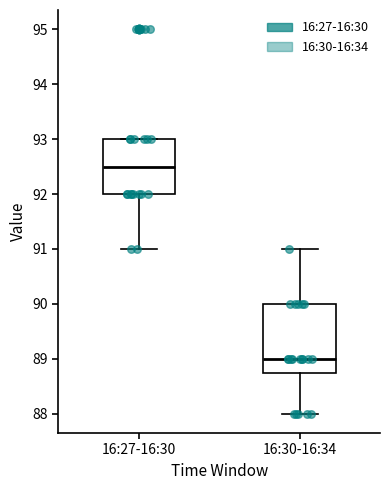

Reading left to right, transcribe this box plot: for each box, give where its median line is, the range the box spans, and where its two whiskers end, as read against the y-axis. The values are not printed on the chart, so give them approximately, as read against the axis.

16:27-16:30: median 92.5, box 92.0 to 93.0, whiskers 91.0 to 93.0
16:30-16:34: median 89.0, box 88.8 to 90.0, whiskers 88.0 to 91.0